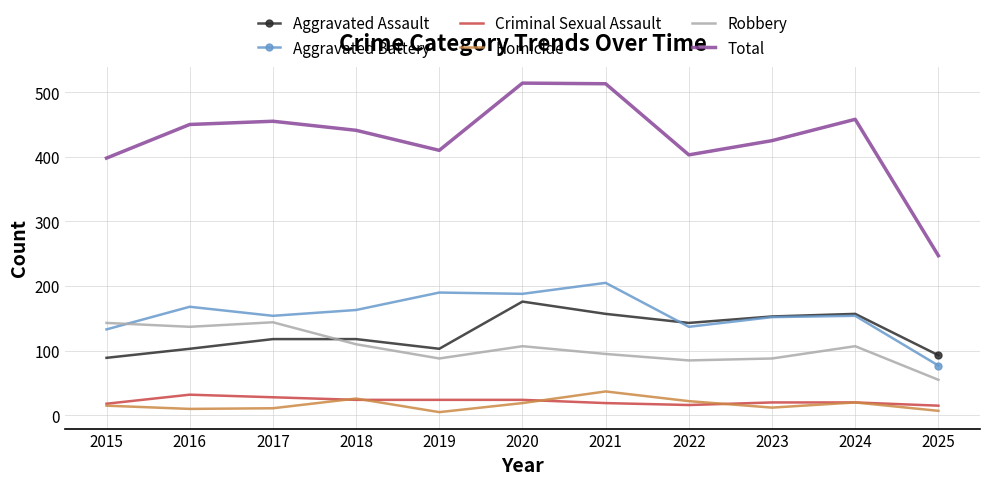

True or false: Robbery has more than 2 interior local peaks.

True